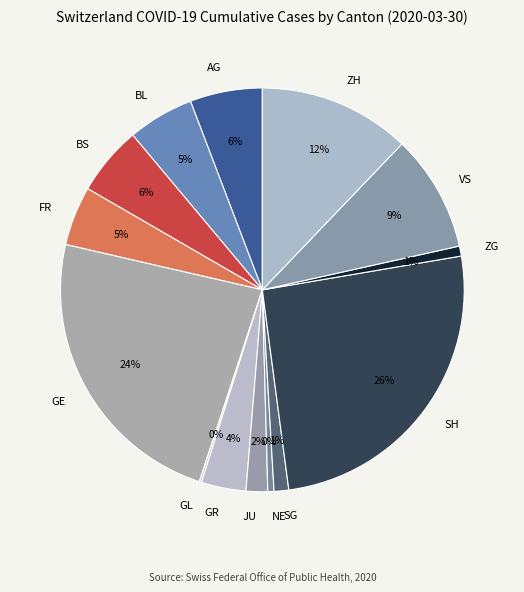

Is there a majority slice in this chart?

No